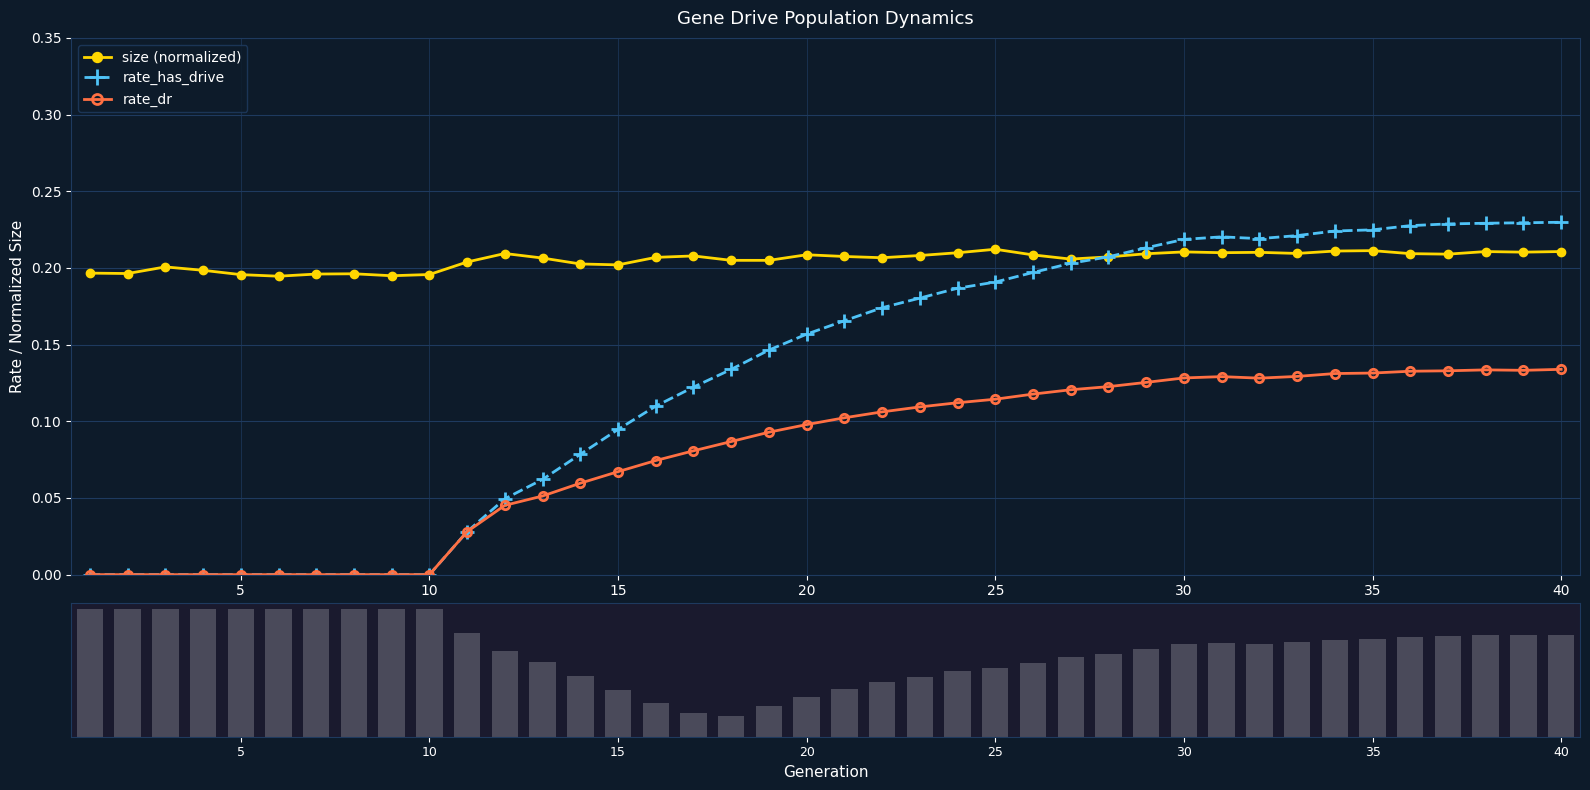

True or false: rate_dr and size (normalized) intersect in this chart.

False